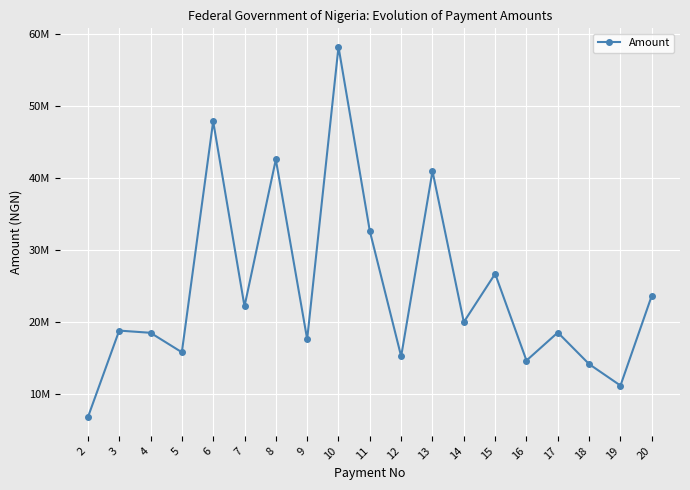

What is the difference between the maximum and minimum values?

51524924.8